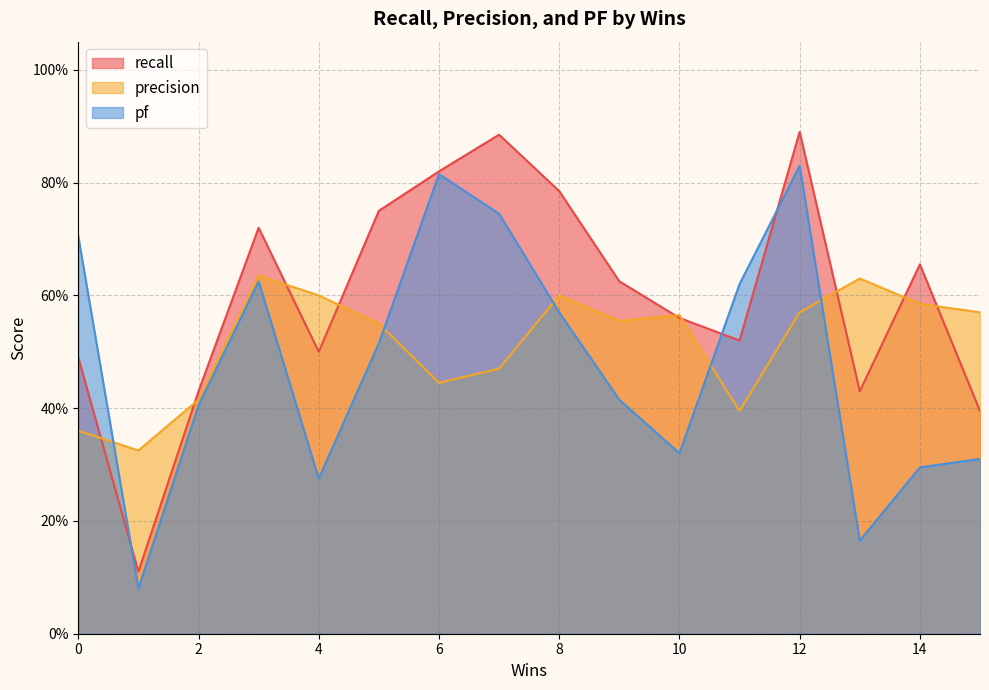

What is the value of the precision point at the 16th from the left?

0.6